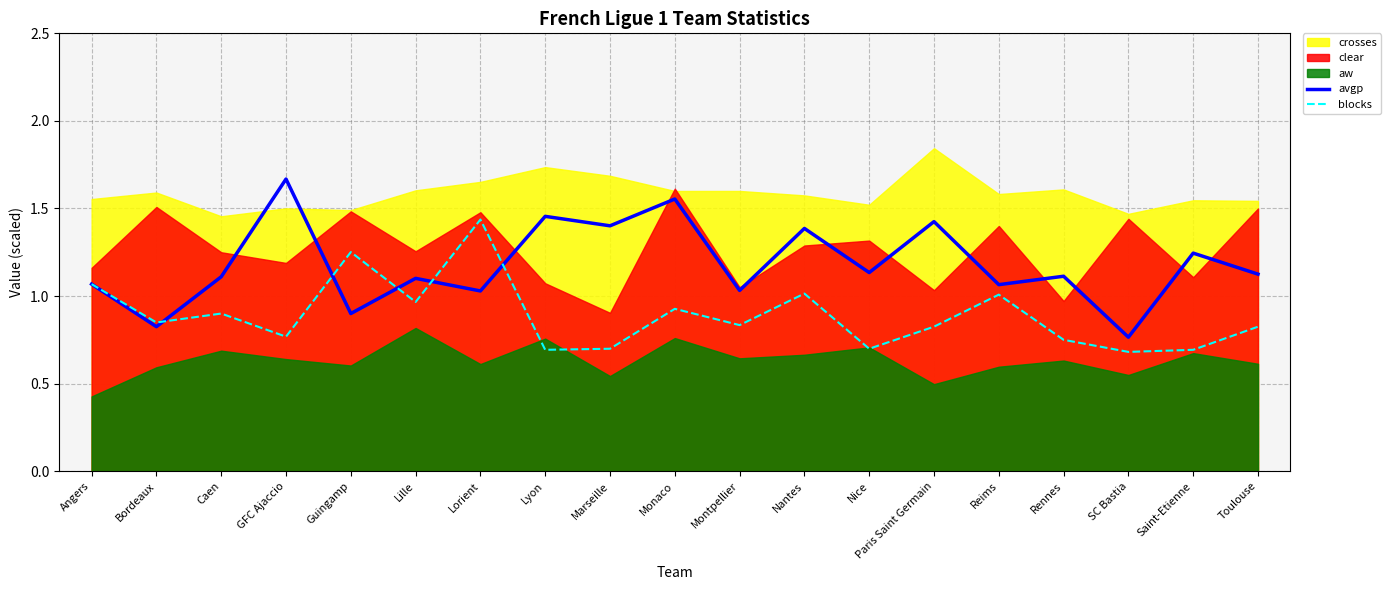

True or false: avgp and blocks intersect in this chart.

True